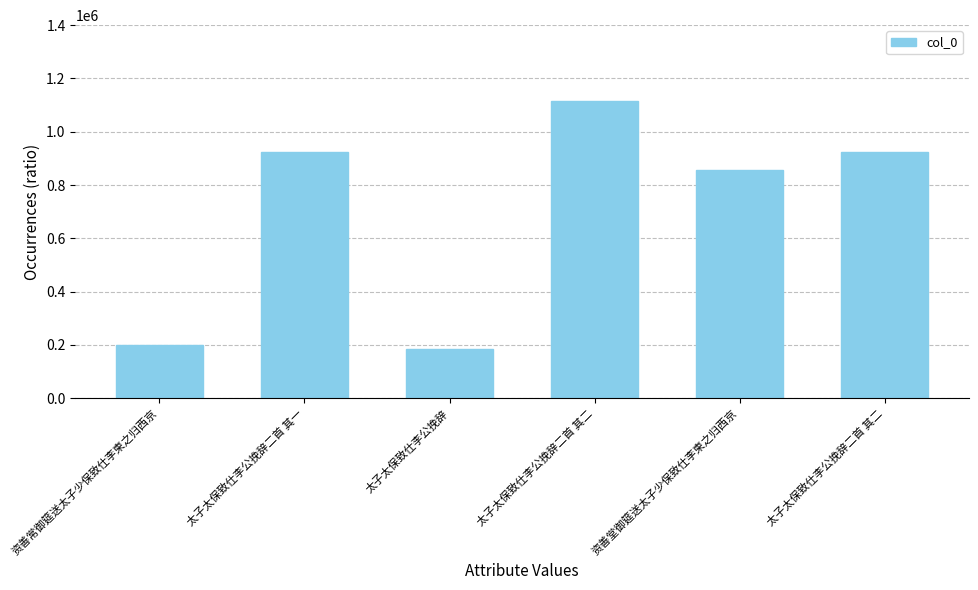

How many bars are there in total?

6